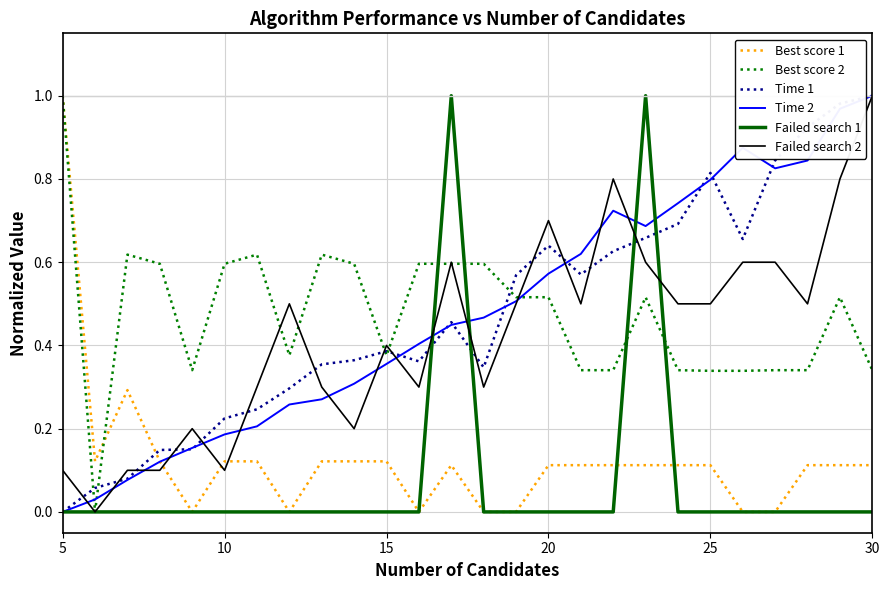

Which category has the lowest value across all series?

20